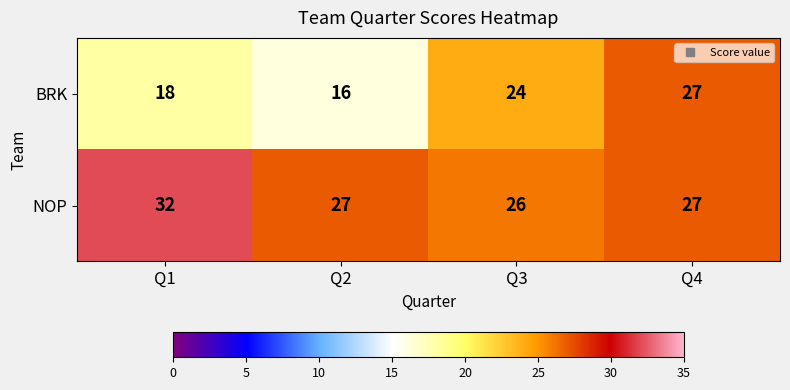

Which series changed the most between Q1 and Q2?

NOP